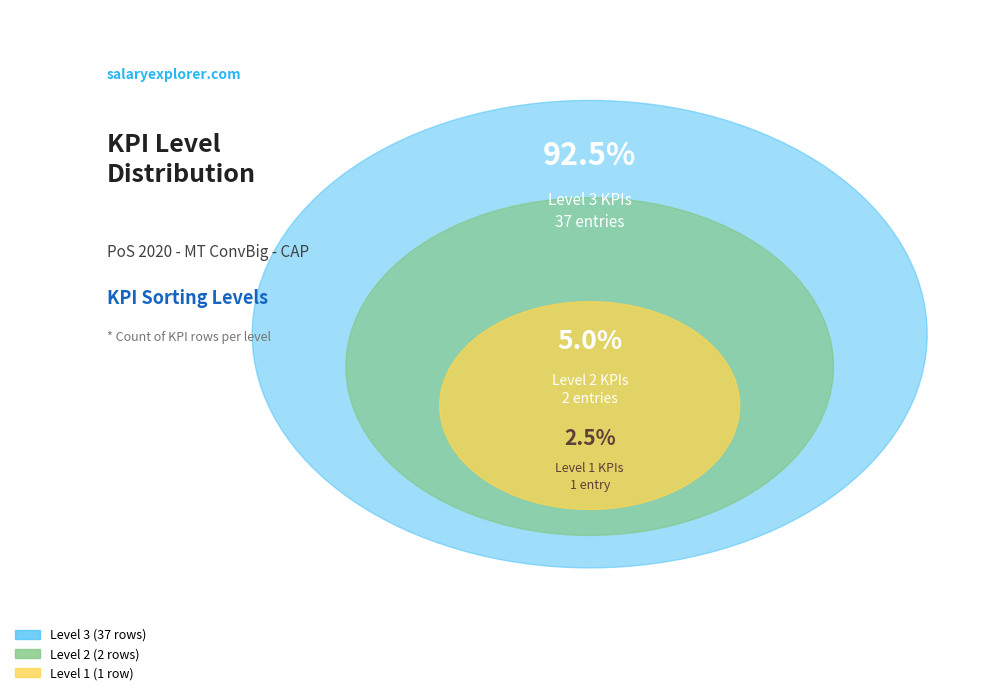

Approximately how many times larger is the value at Level 2 compared to Level 1?

2.0